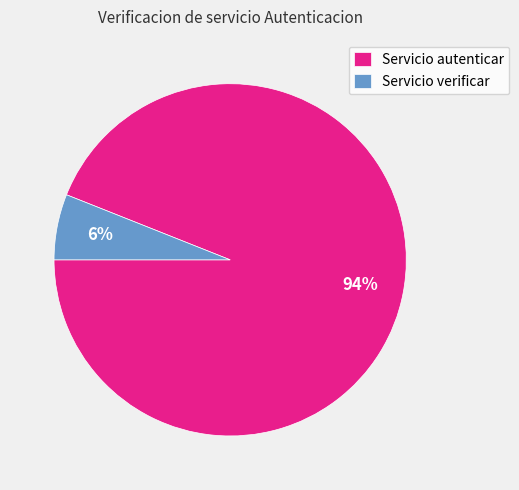

Which has a higher value, Servicio verificar or Servicio autenticar?

Servicio autenticar